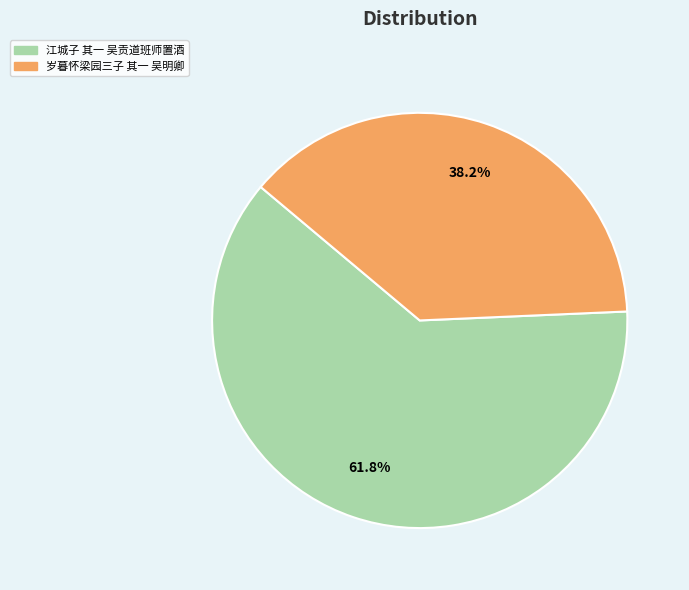

Combined, what portion of the pie is 江城子 其一 吴贡道班师置酒 and 岁暮怀梁园三子 其一 吴明卿?

100.0%